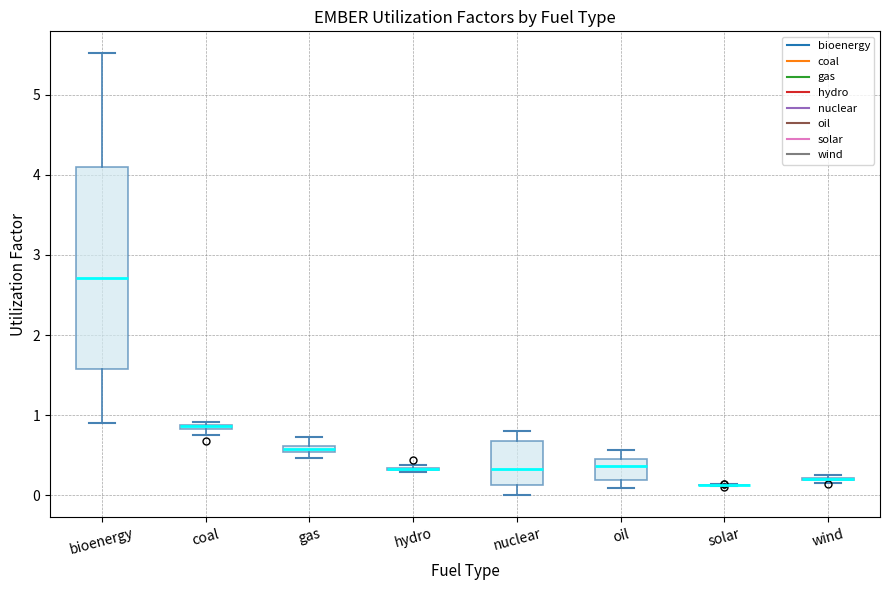

Which box is the tallest, from its lower edge to its upper edge?

bioenergy